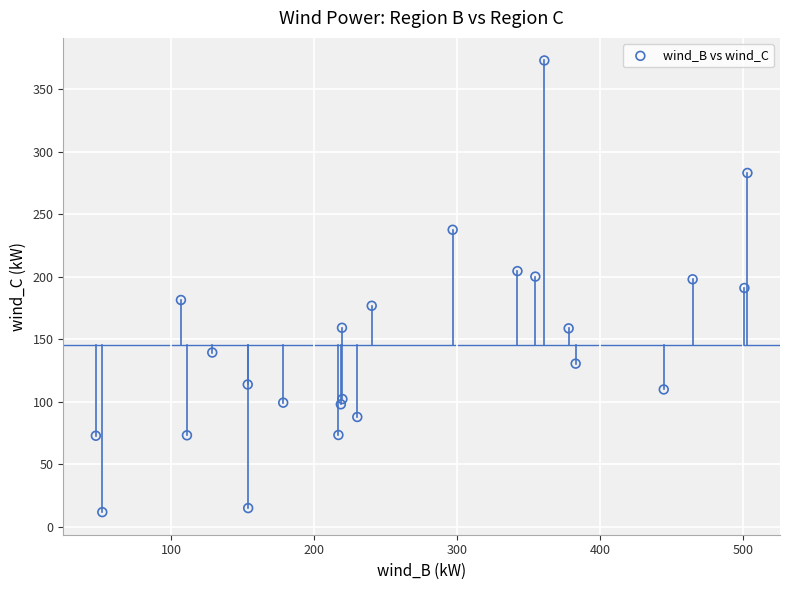

What is the range of Y values (max minus min)?

361.1